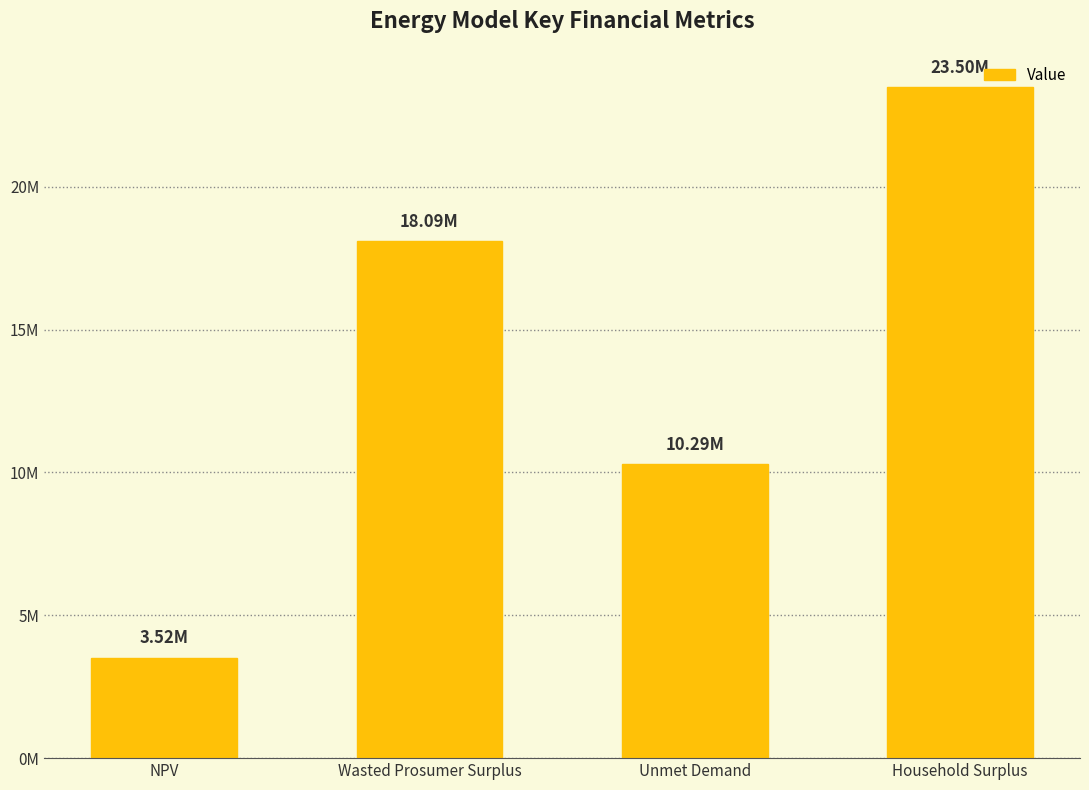

What position from the right is Wasted Prosumer Surplus?

3